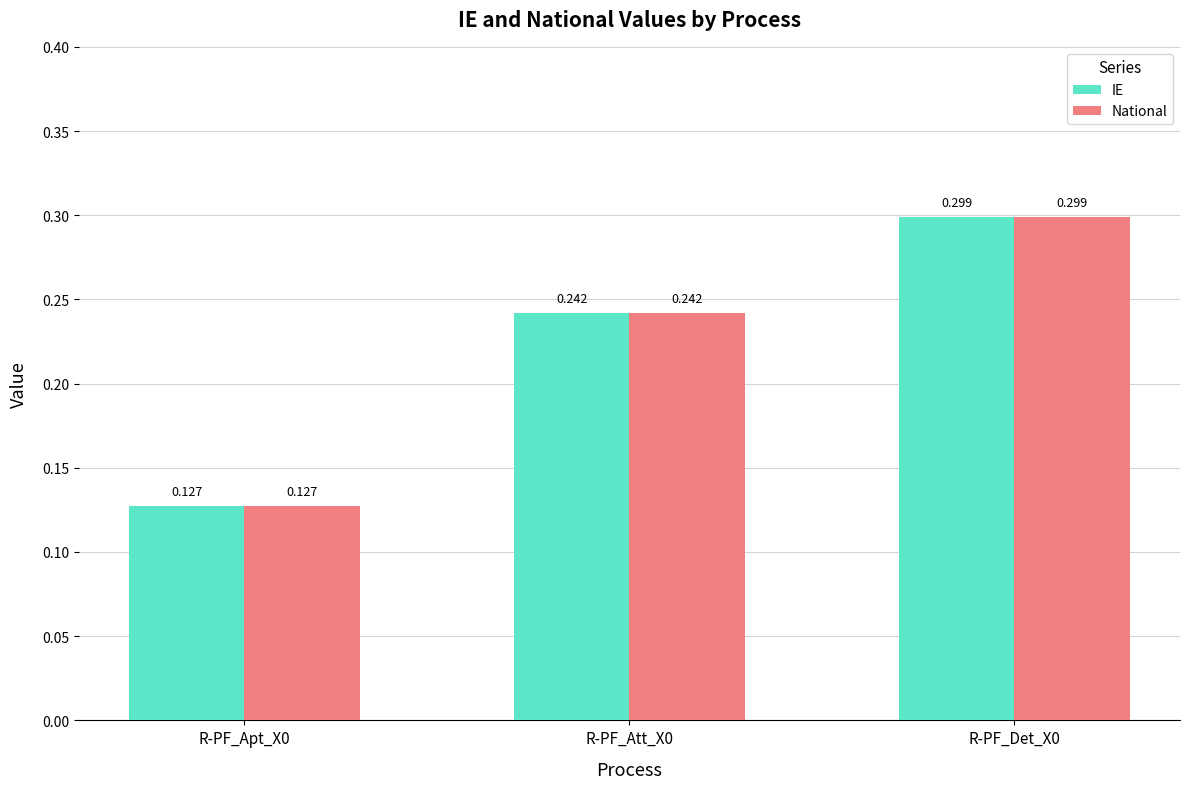

How many bars are there in each group?

2